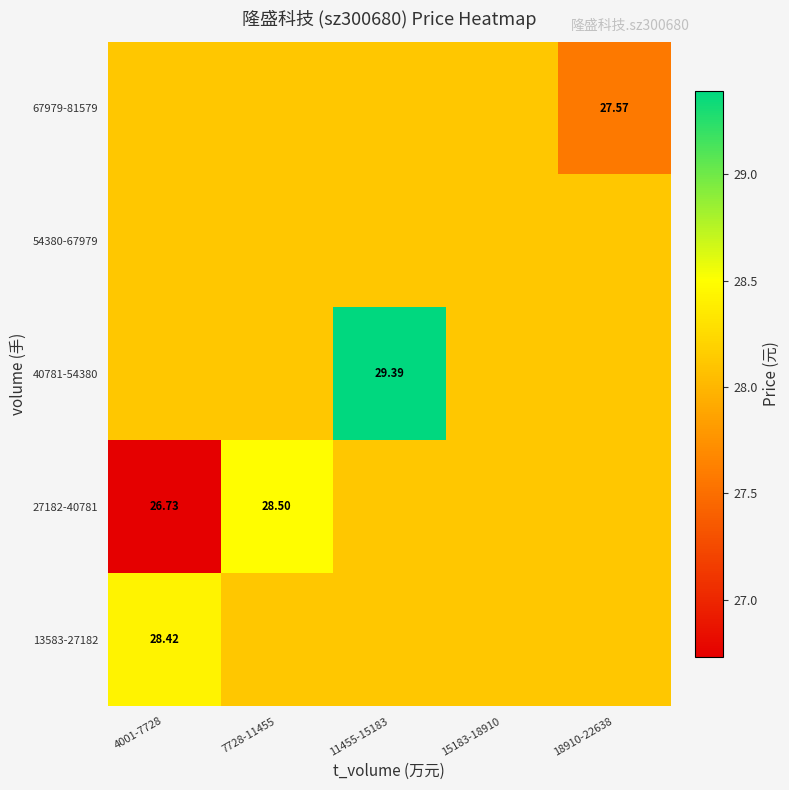

What is the difference between the maximum and minimum values in the 13583-27182 series?

0.3